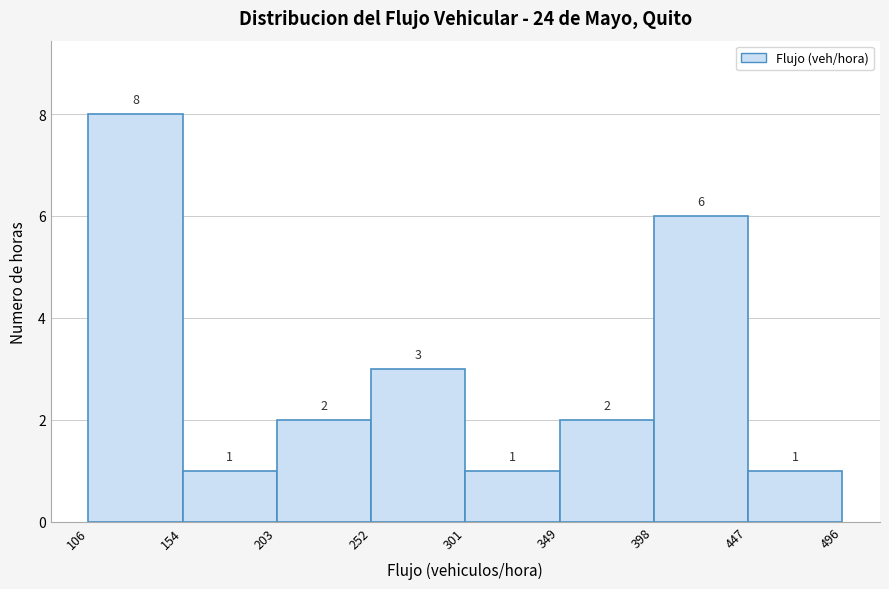

Reading left to right, transcribe this chart: for each bar, give the range it covers on the x-axis and its height.

106 to 154: 8
154 to 203: 1
203 to 252: 2
252 to 301: 3
301 to 349: 1
349 to 398: 2
398 to 447: 6
447 to 496: 1